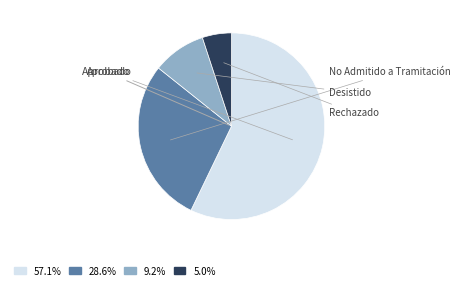

Is there any slice that represents more than half of the pie?

Yes